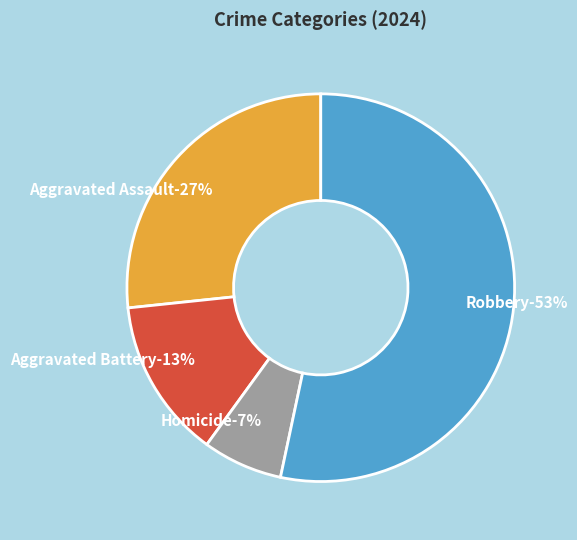

Does Robbery account for over 50% of the chart?

Yes